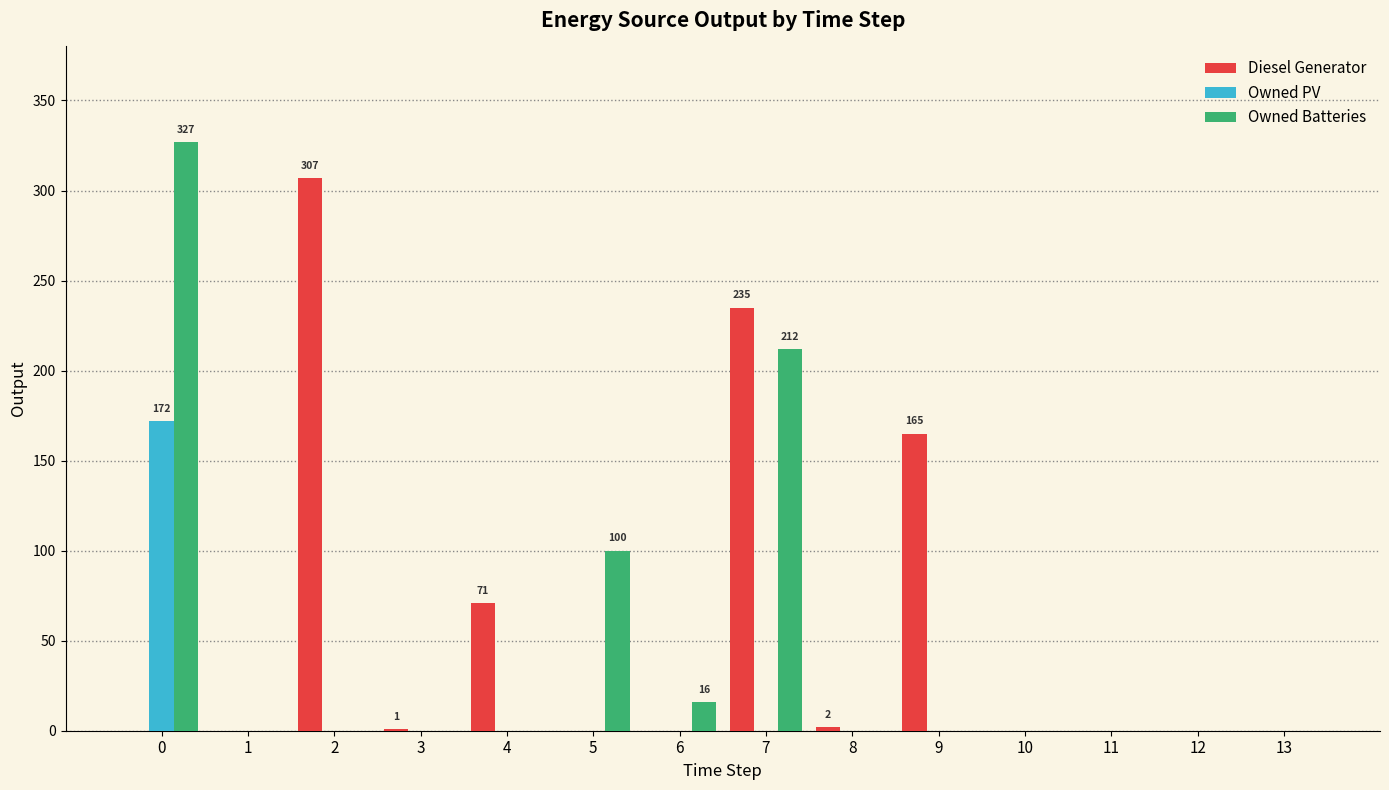

How many distinct data groups are displayed?

3